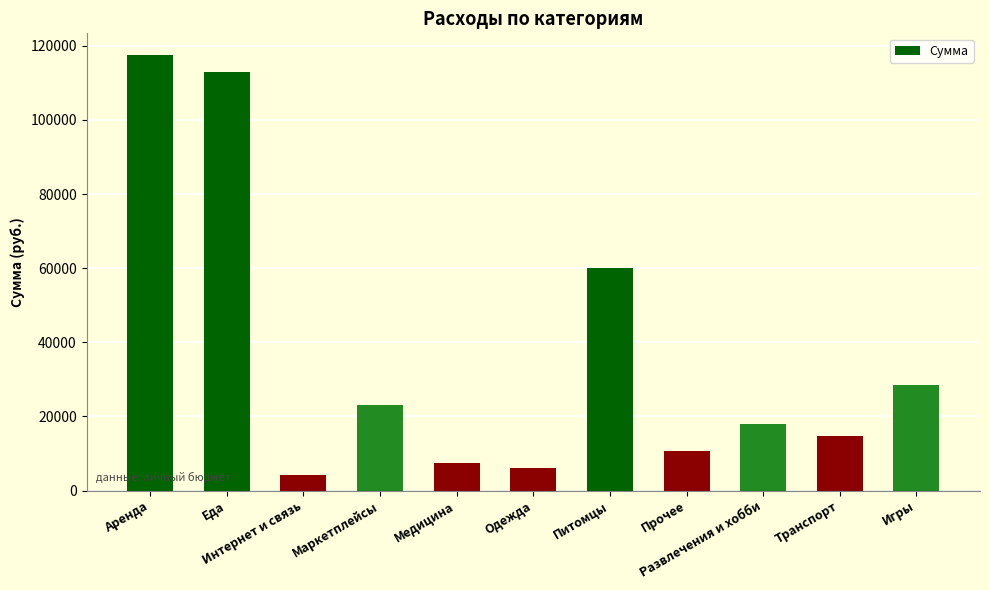

Rank the categories by value from lowest to highest.

Интернет и связь, Одежда, Медицина, Прочее, Транспорт, Развлечения и хобби, Маркетплейсы, Игры, Питомцы, Еда, Аренда